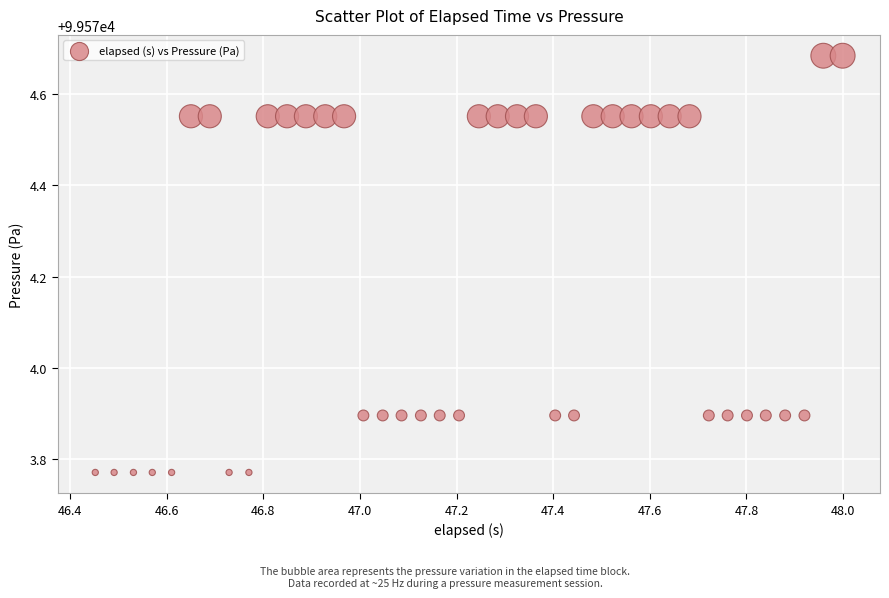

What is the range of Y values (max minus min)?

0.9